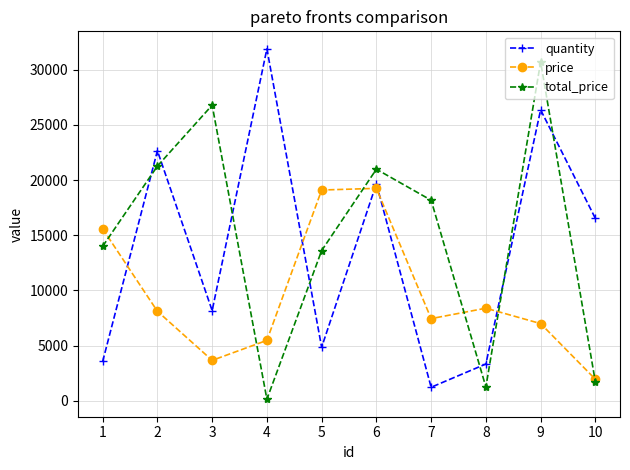

What is the sum of all price values?

95966.7